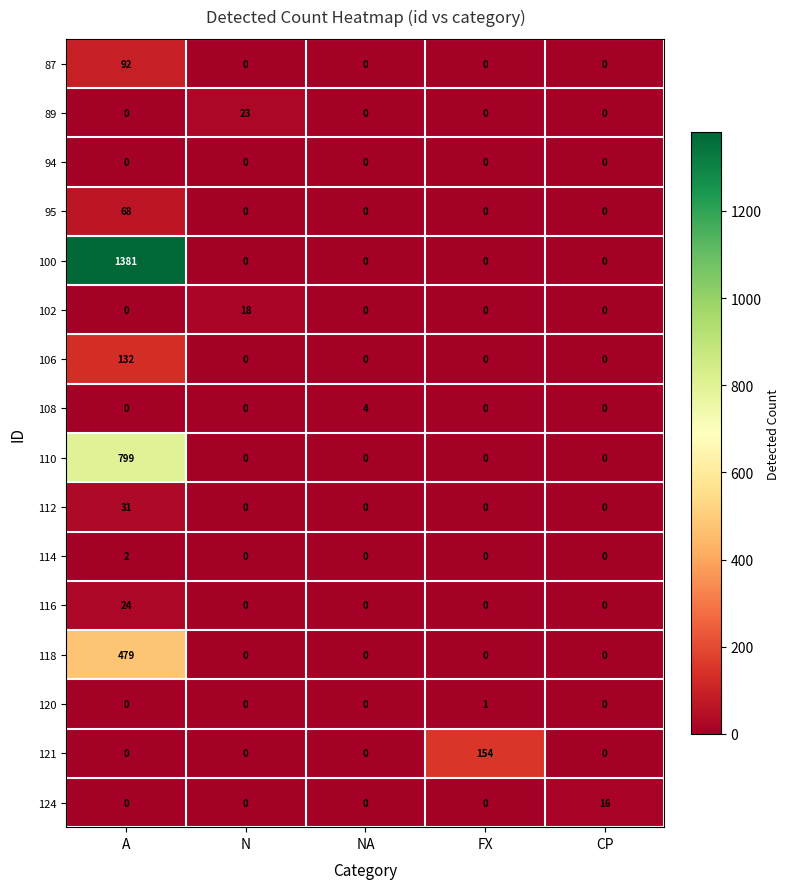

What is the sum of all 110 values?

799